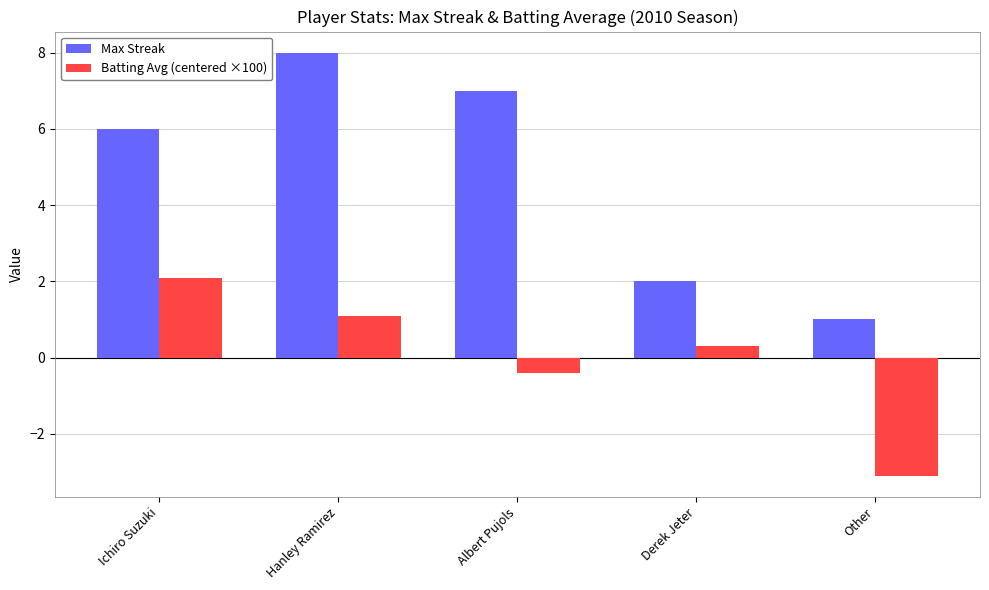

True or false: Batting Avg (centered ×100) has a value of -5.3 at Other.

False